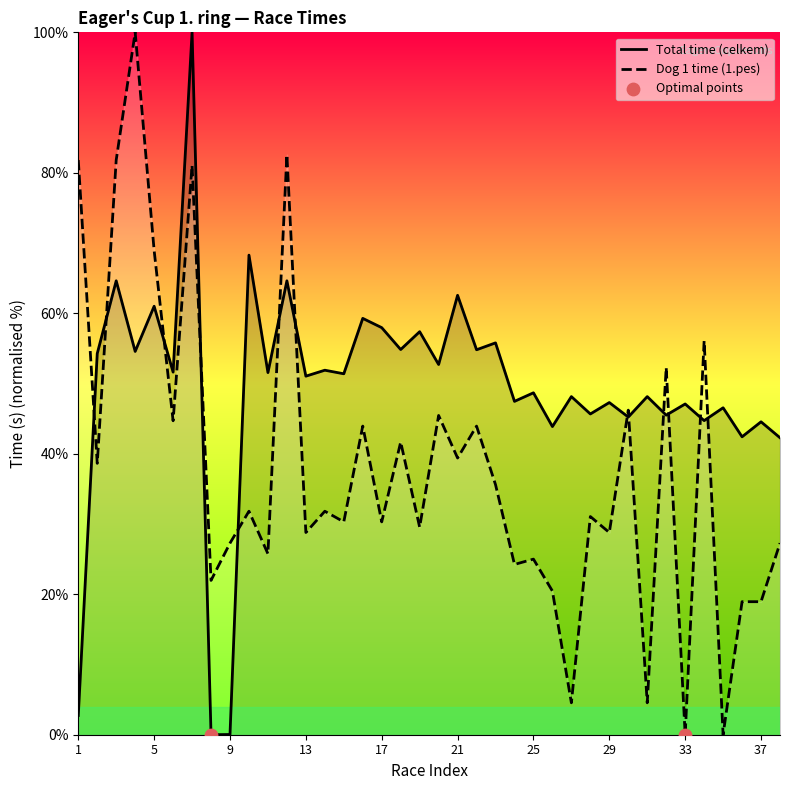

What is the total value across all series at 29?

76.1